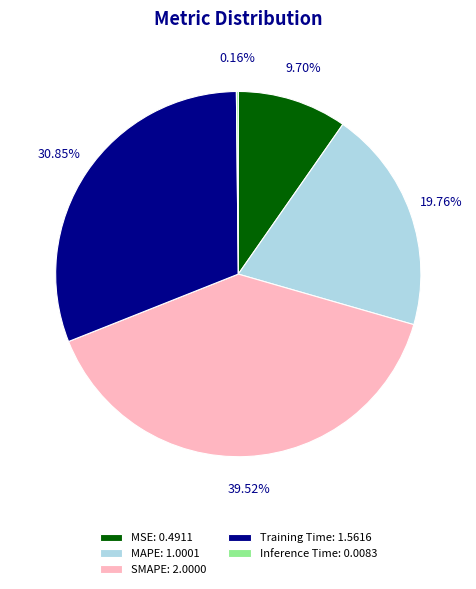

To the nearest percent, what is the combined percentage of Training Time and MSE?

41%